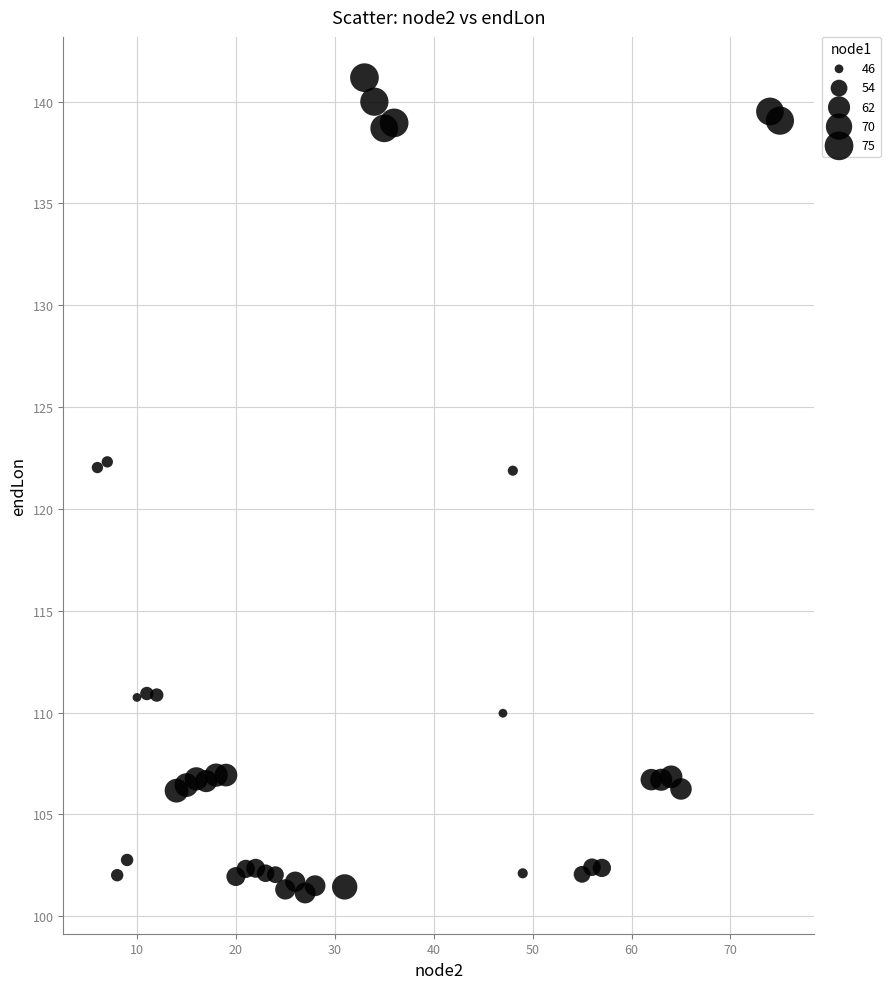

What is the range of X values (max minus min)?

69.0